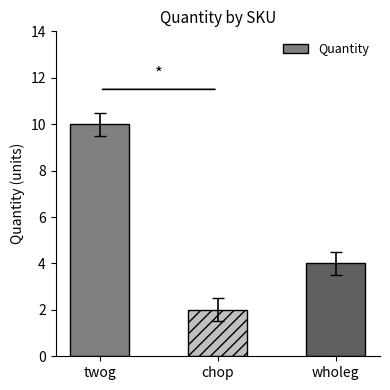

What is the change in value from chop to wholeg?

+2